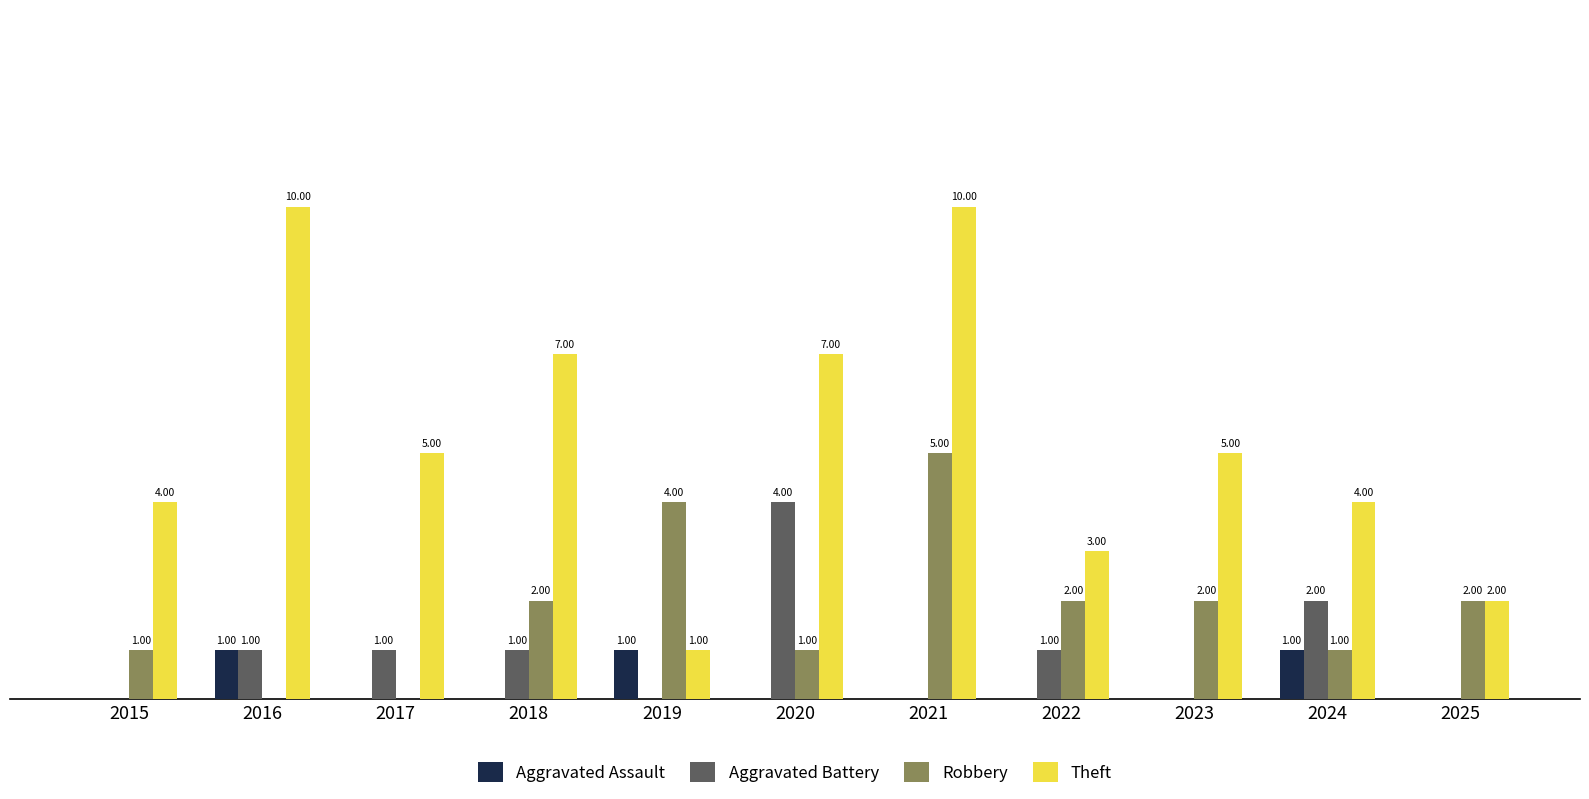

Is the value of Theft at 2020 greater than the value of Robbery at 2022?

Yes